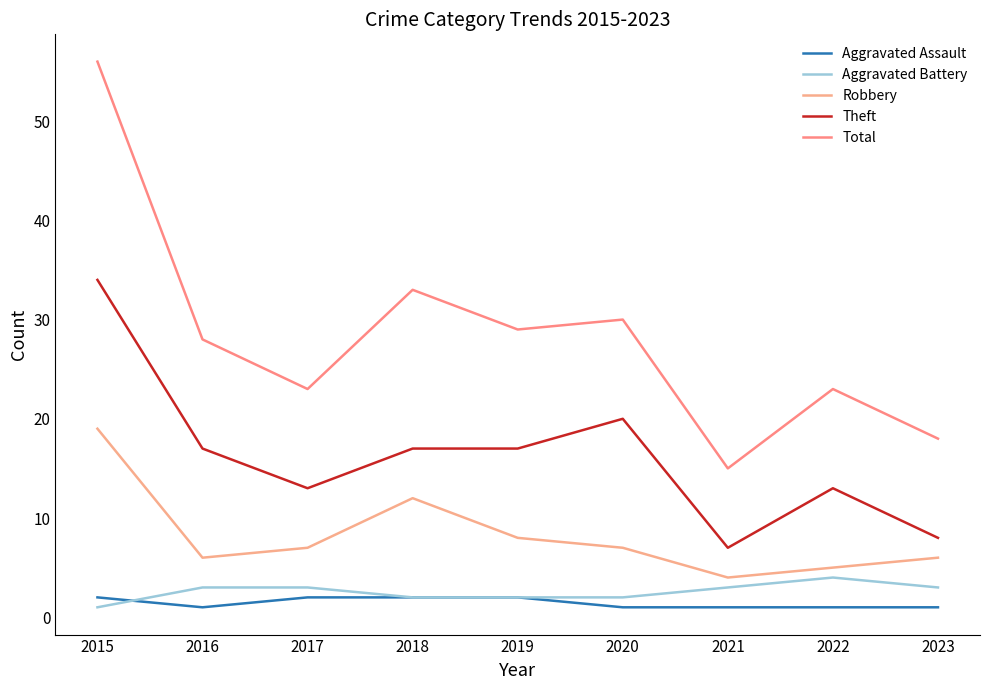

Is the value of Robbery at 2018 greater than the value of Aggravated Assault at 2015?

Yes